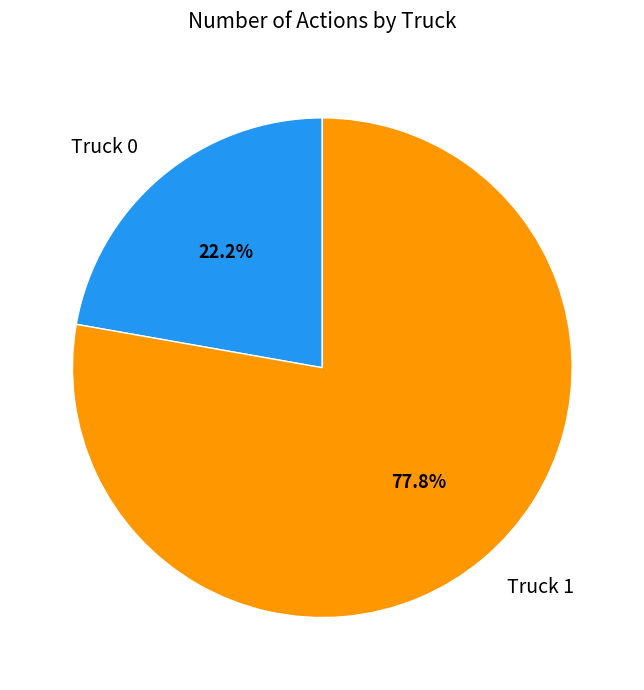

Count the number of slices in the pie.

2